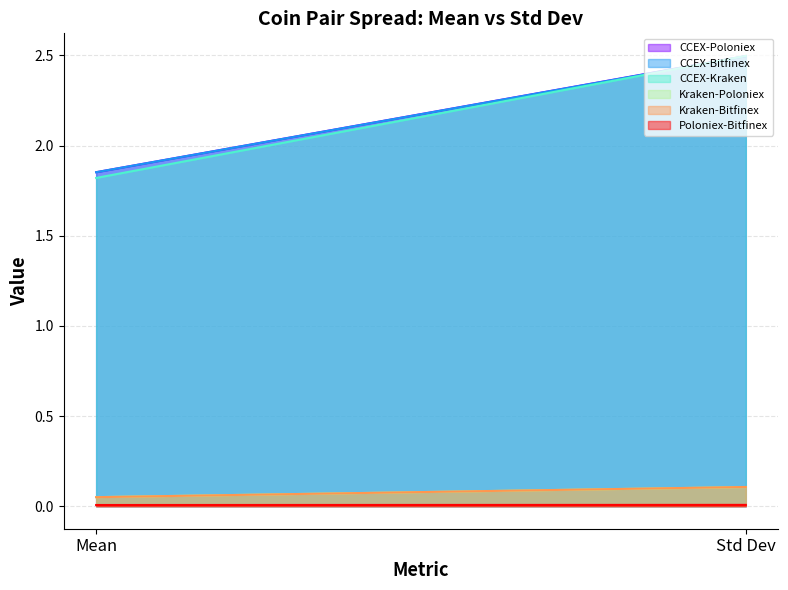

At which label is CCEX-Poloniex closest to 2?

Mean